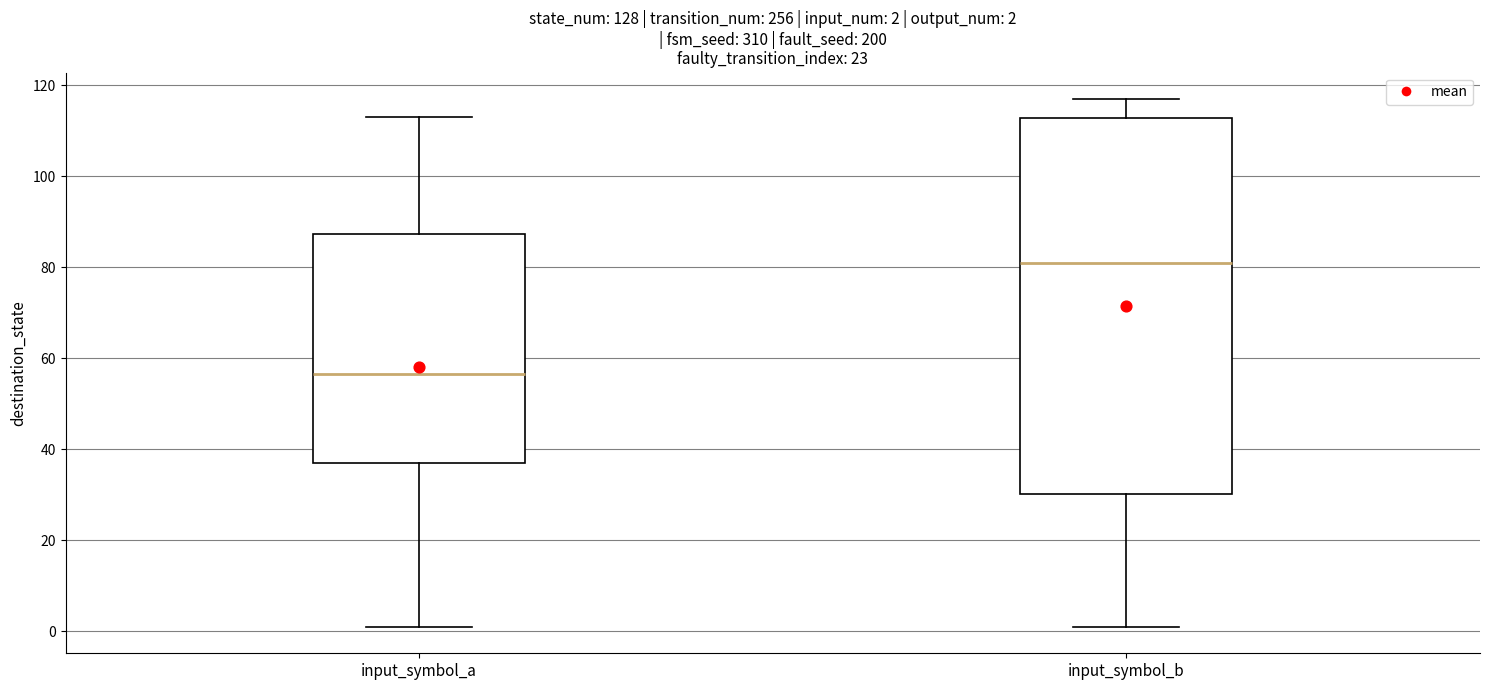

Which box has the lowest median line?

input_symbol_a